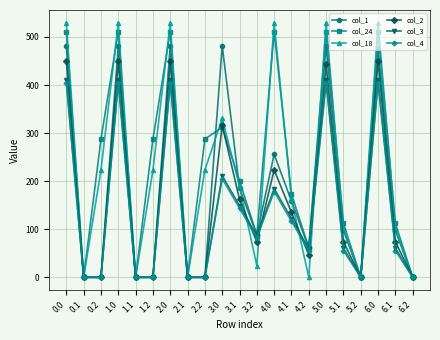

What is the difference between the col_24 values at 4.0 and 3.2?

422.9